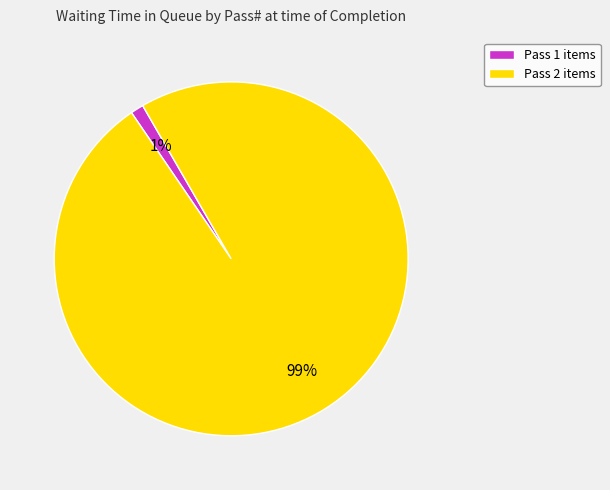

Between Pass 1 items and Pass 2 items, which is larger?

Pass 2 items